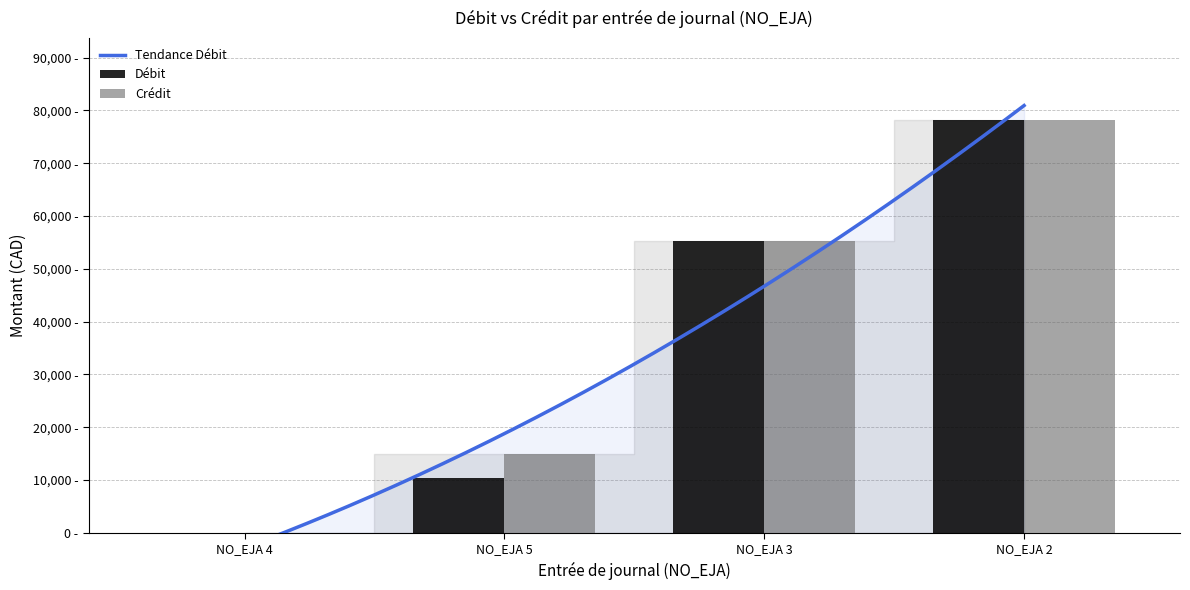

Are the bars horizontal?

No